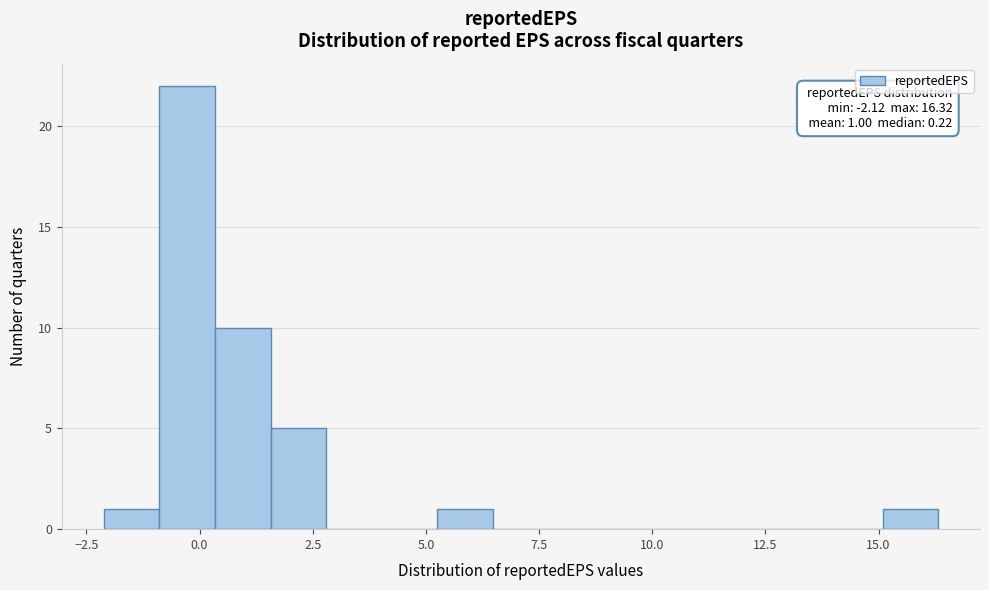

Around what value on the x-axis is the tallest bar? Give the approximate position of its centre, as read against the axis.

-0.5